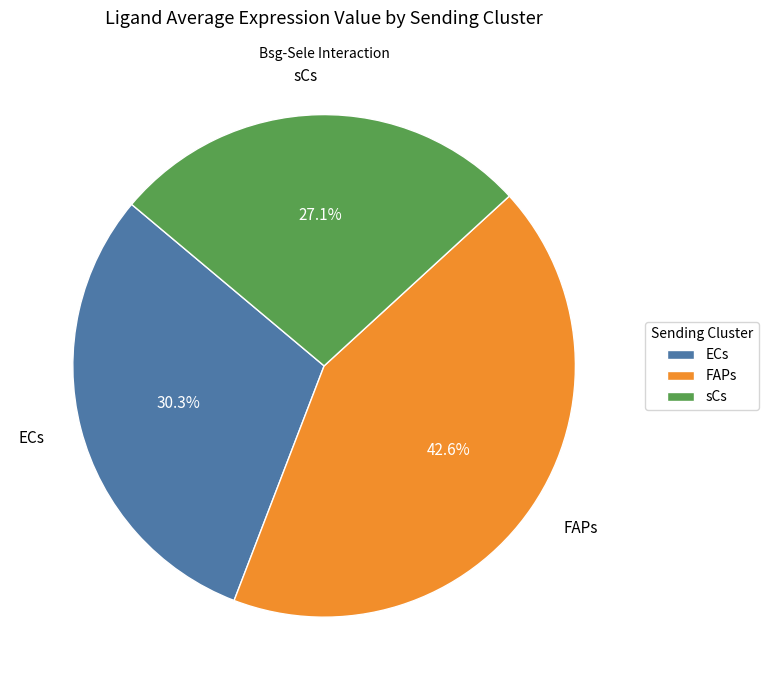

To the nearest percent, what is the average slice percentage?

33%